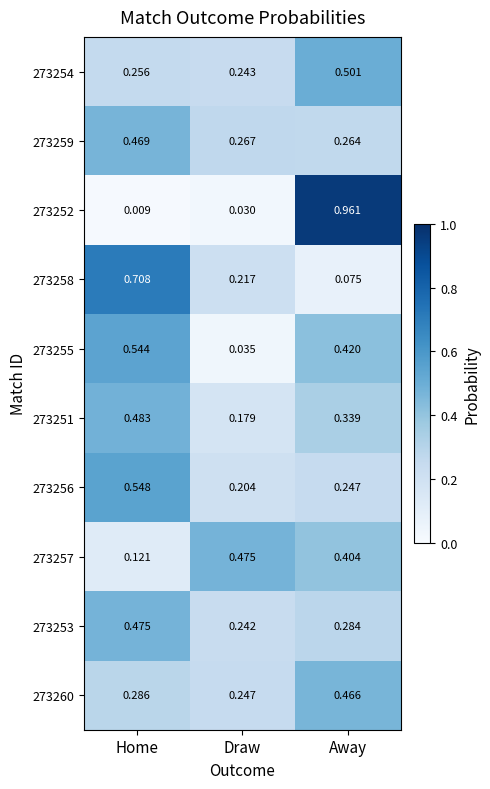

At which category is the sum across all series the highest?

Away